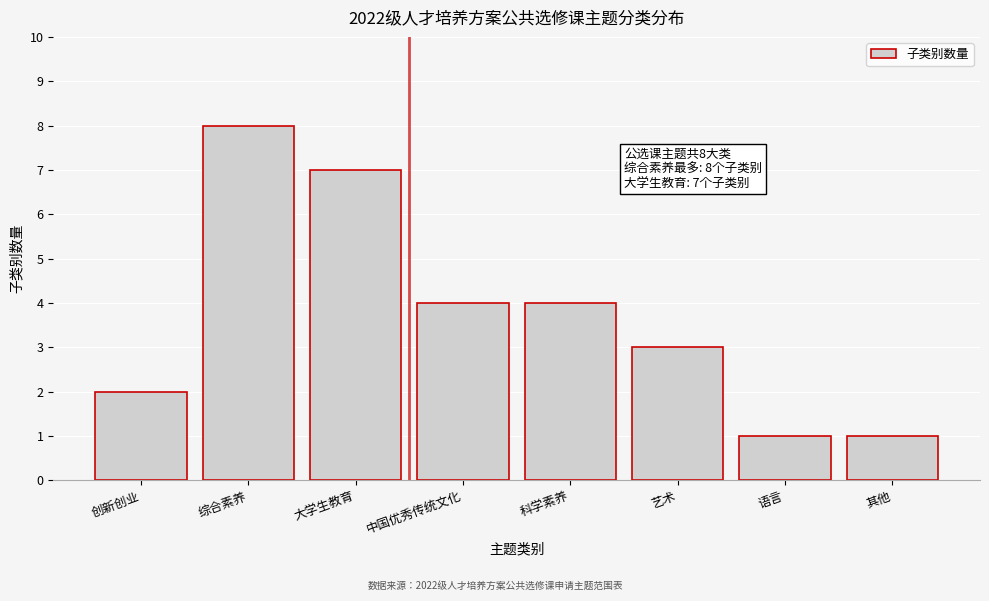

Reading left to right, what are all the values shown in this chart?

创新创业=2	综合素养=8	大学生教育=7	中国优秀传统文化=4	科学素养=4	艺术=3	语言=1	其他=1